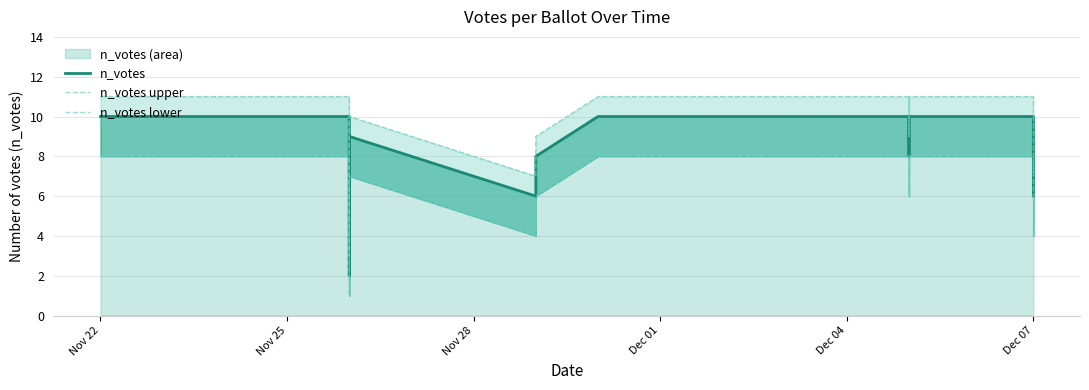

At how many categories does at least one series exceed 9?

14